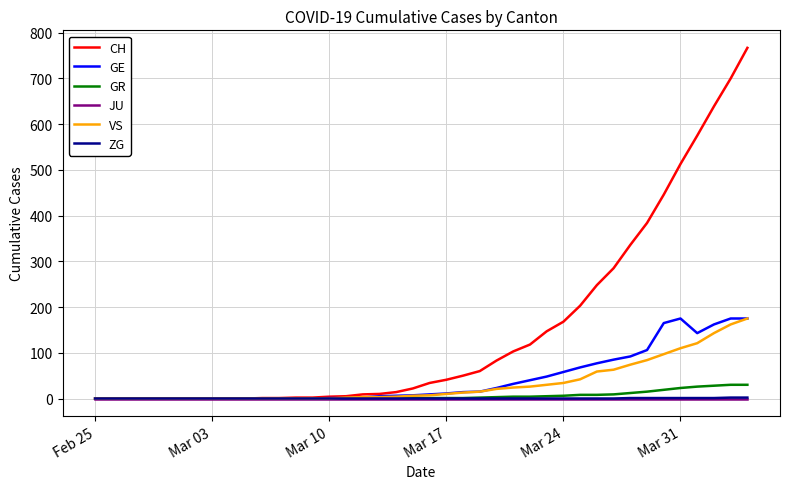

Which series has the widest spread of values?

CH